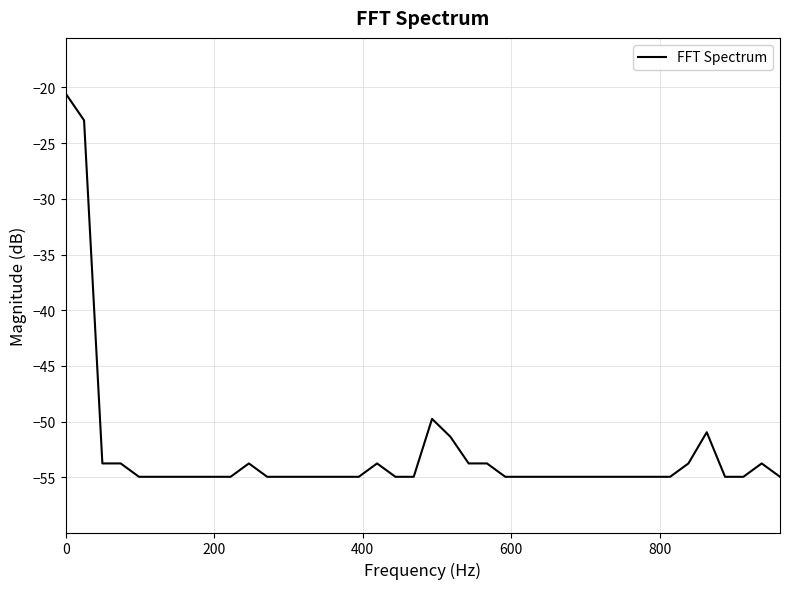

What is the maximum value shown in the chart?

-20.5